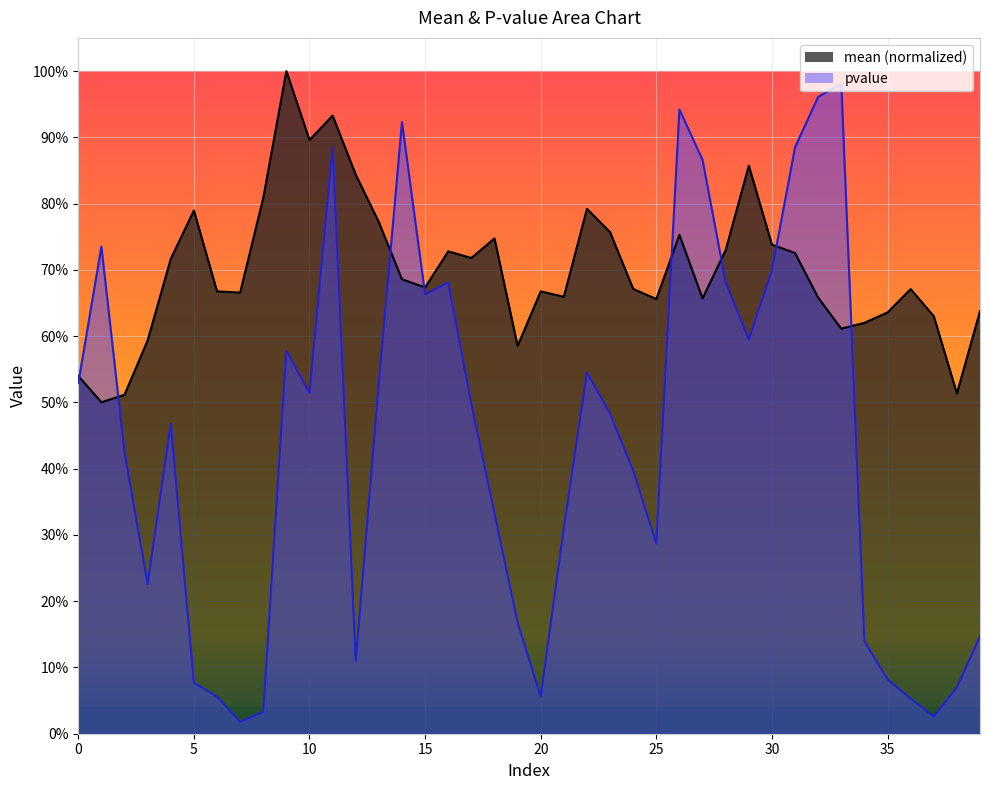

What is the sum of all mean values?

28.0